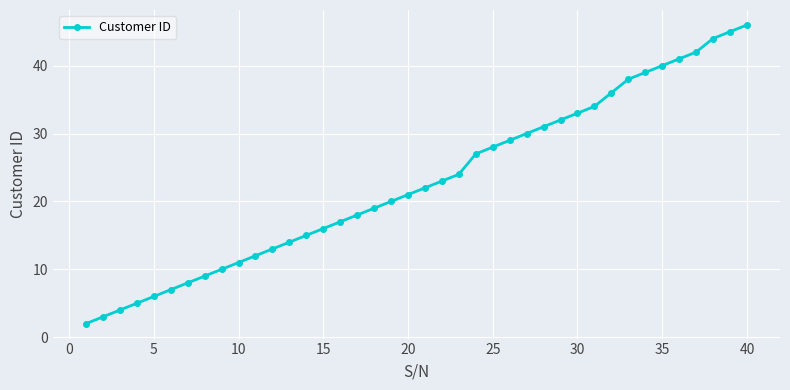

True or false: there are more than 2 points higher than both neighbors.

False